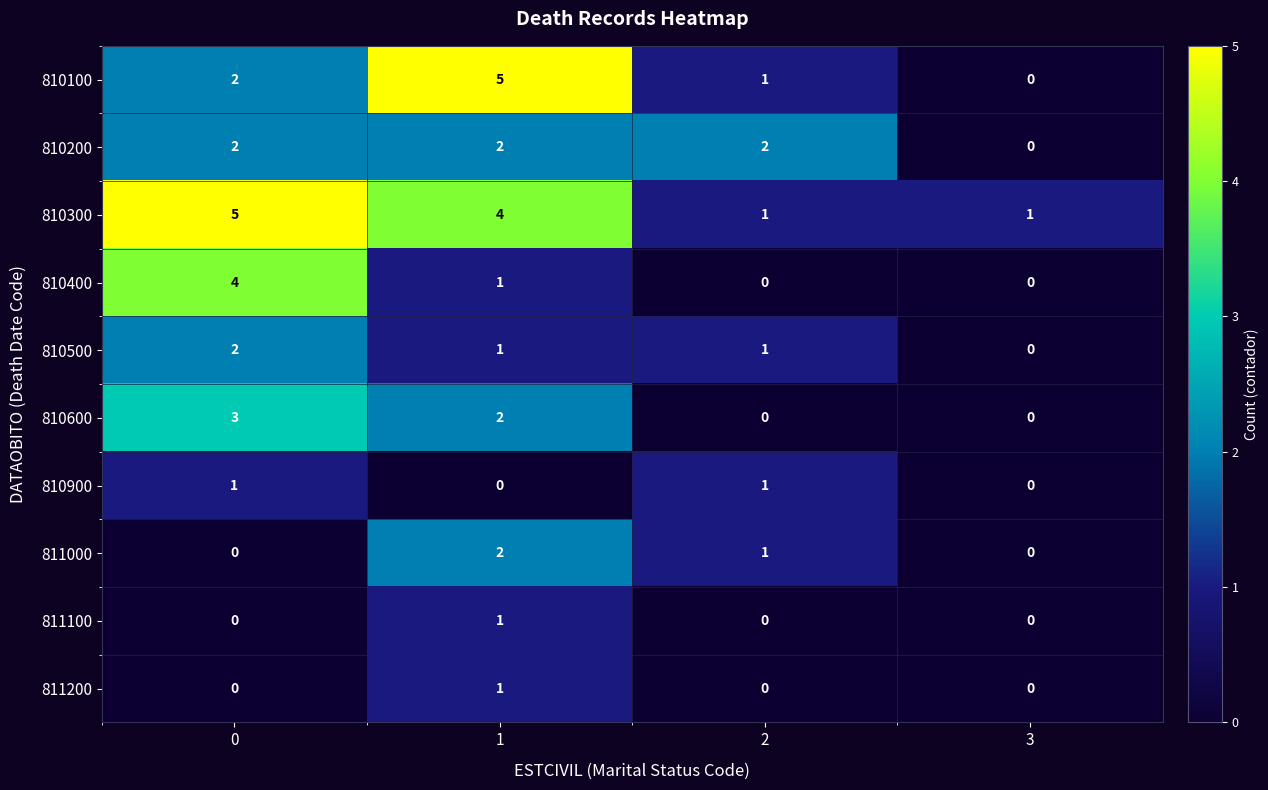

Which series has the widest spread of values?

810100